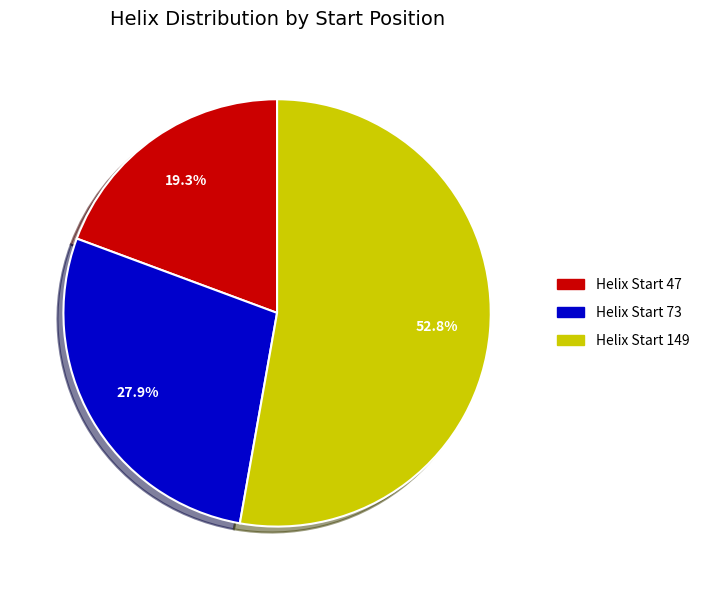

What percentage do Helix Start 73 and Helix Start 47 together represent?

47.2%